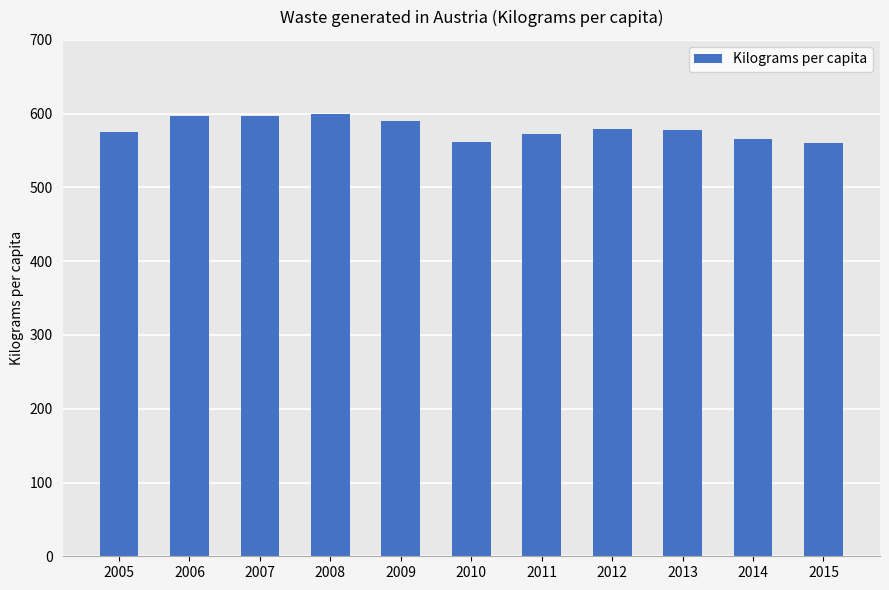

What is the sum of all values?

6377